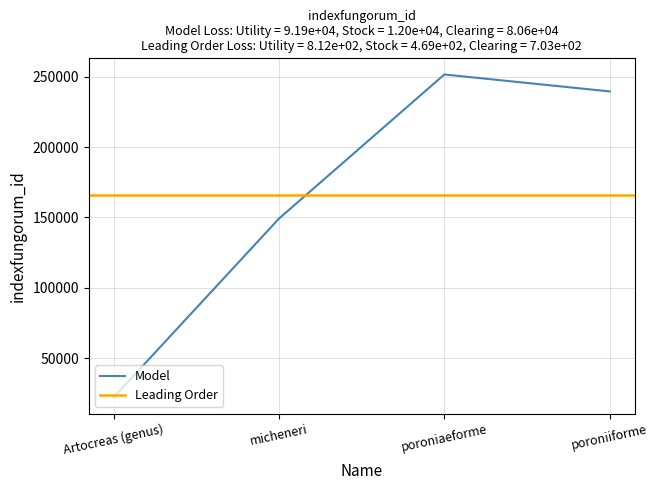

Is it true that the value at micheneri is 149197?

True